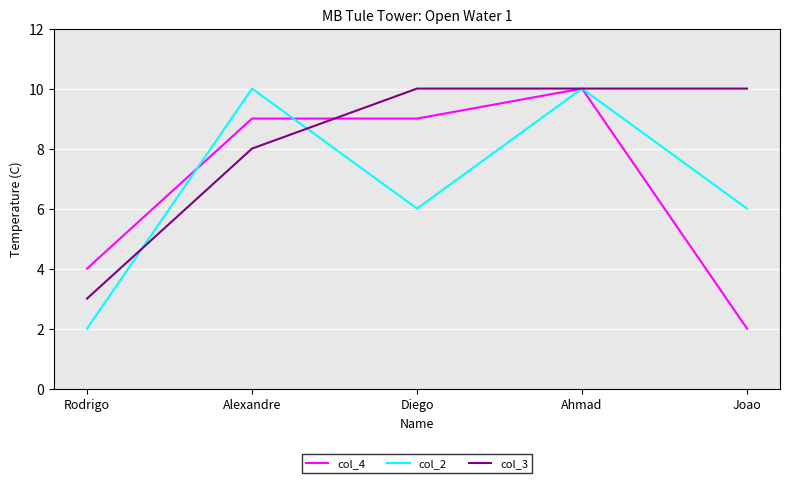

How many lines are shown in the chart?

3